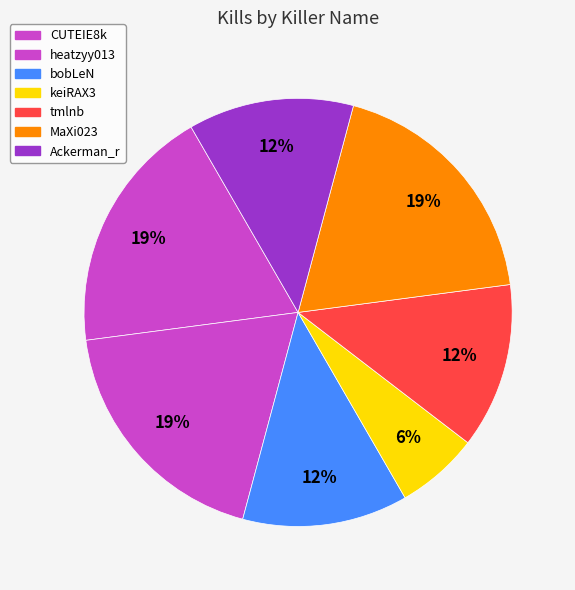

How much of the chart is everything except tmlnb?

87.5%